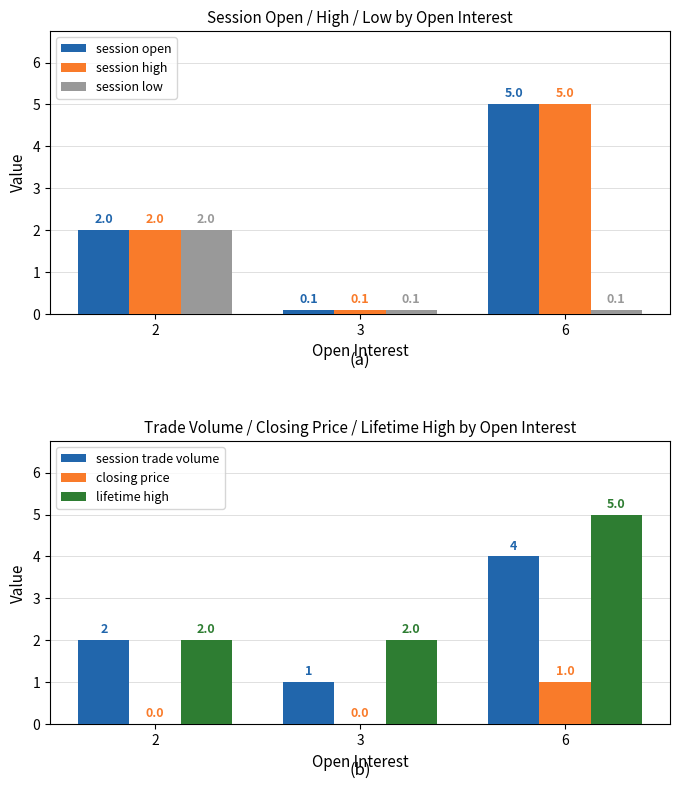

Which series has the widest spread of values?

session open